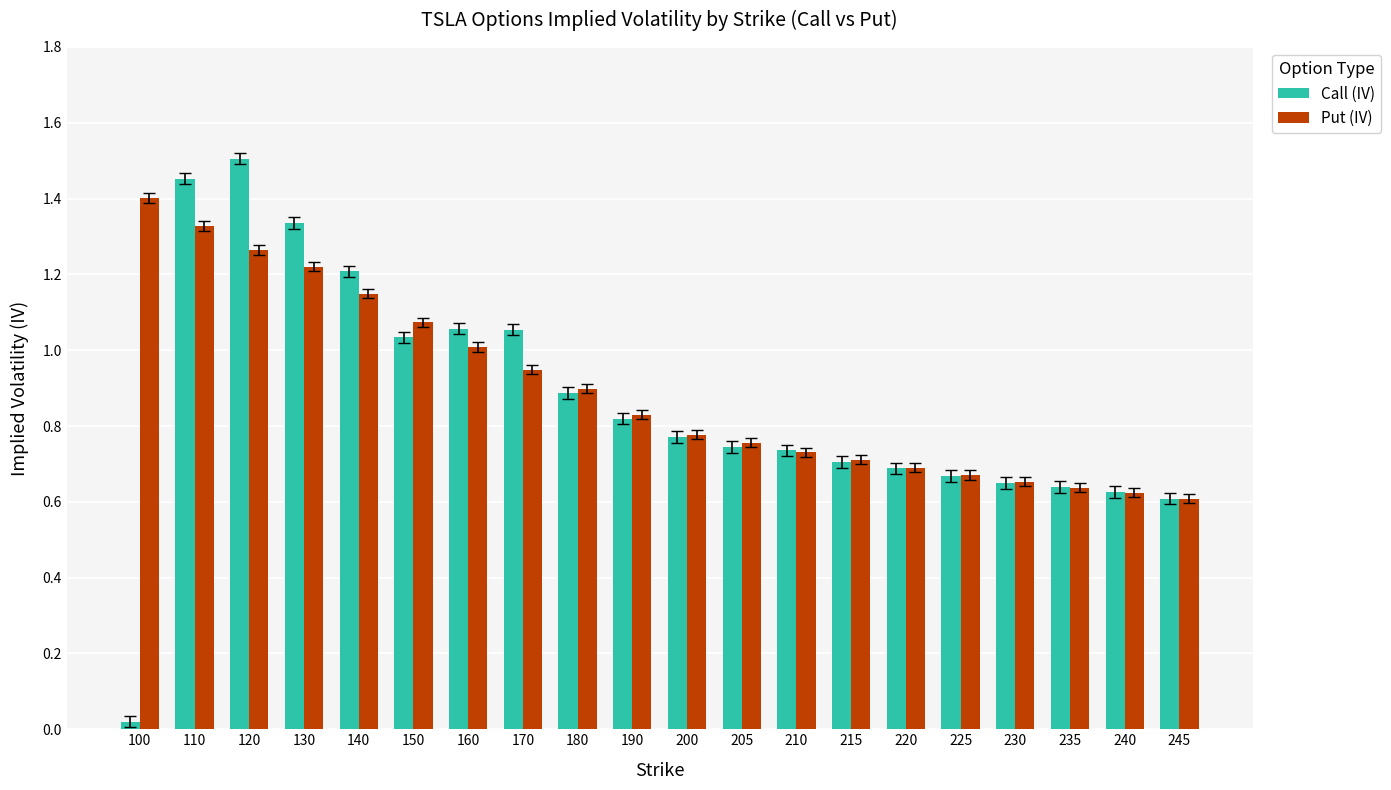

Rank the series by their maximum value, from highest to lowest.

Call (IV), Put (IV)